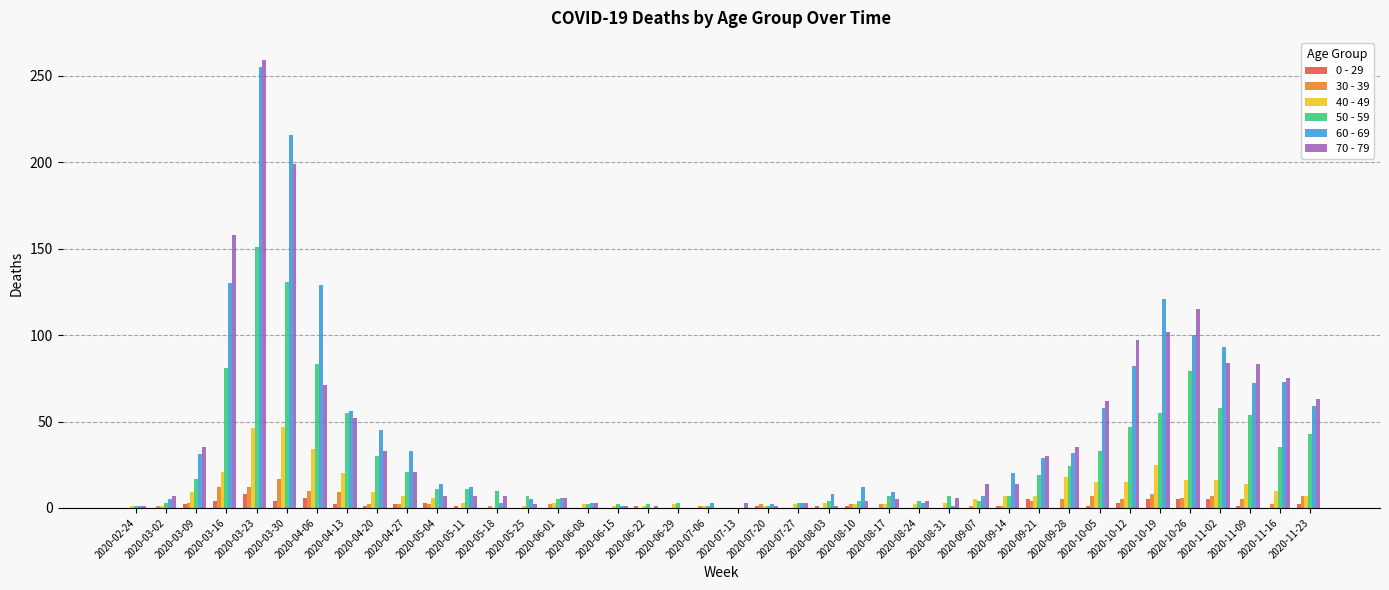

Is it true that 50 - 59 equals 3 at 2020-07-27?

True